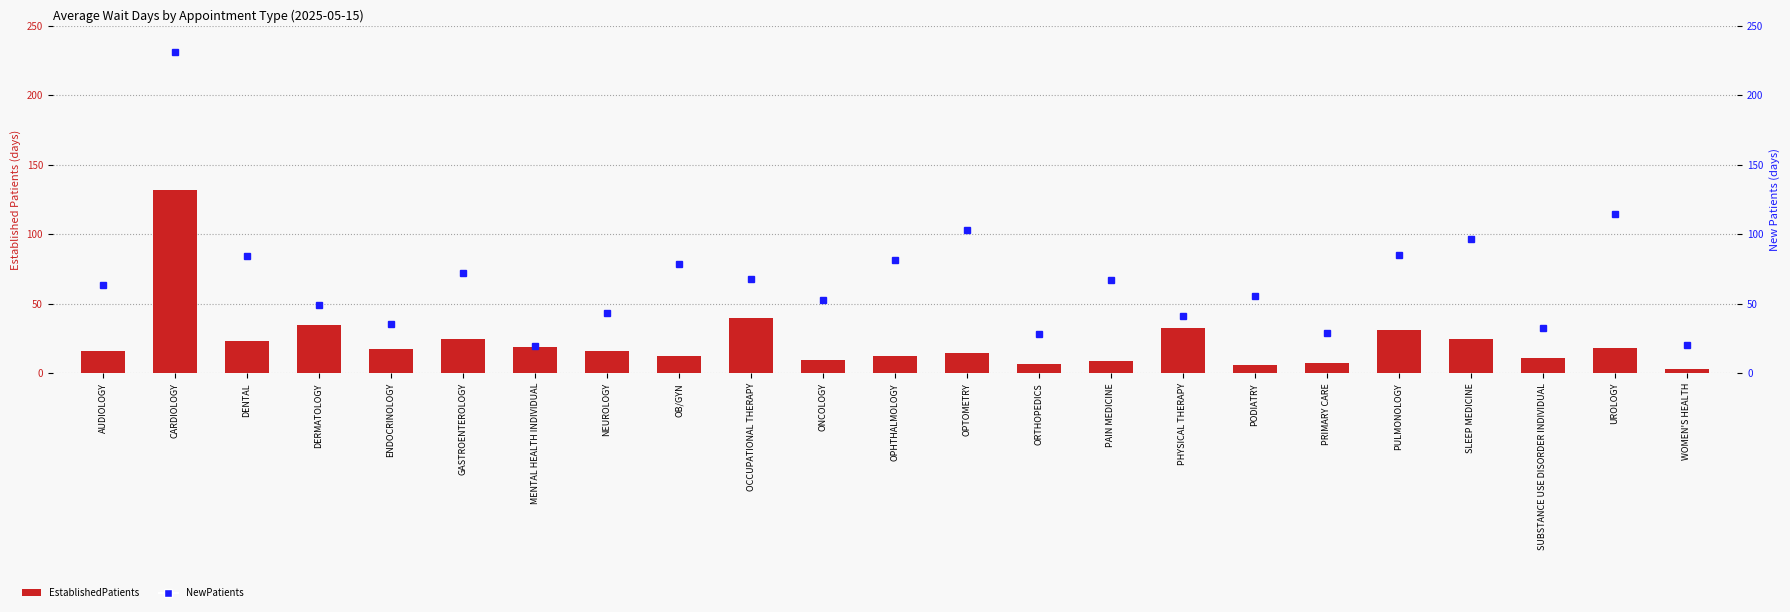

What is the label of the 16th bar from the left?

PHYSICAL THERAPY